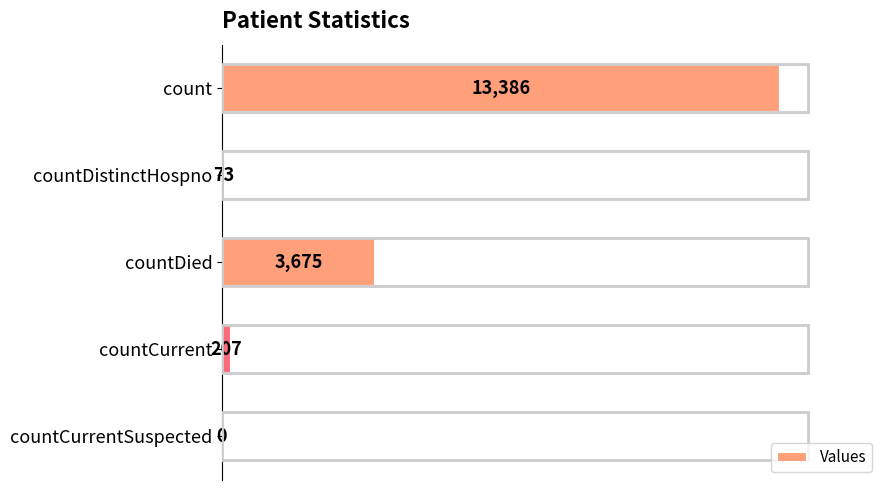

How many positive values are there?

4